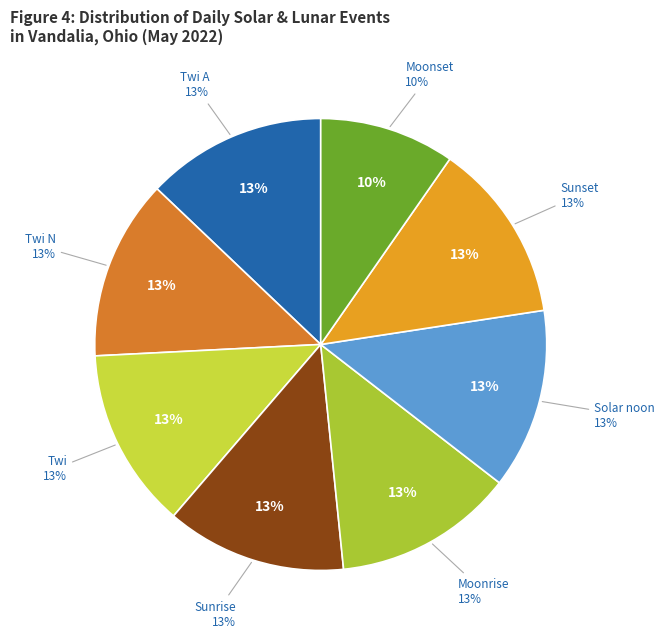

Which category has the biggest portion of the pie?

Twi A